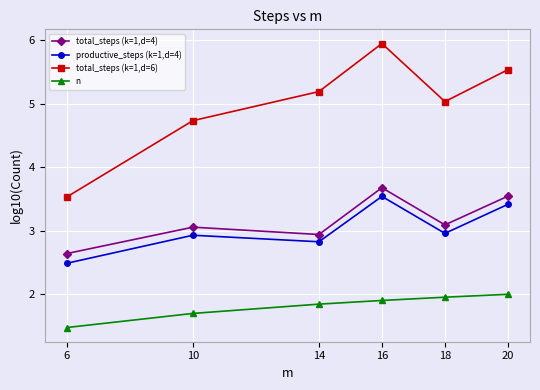

What is the approximate value of total_steps (k=1,d=4) at 16?

3.7